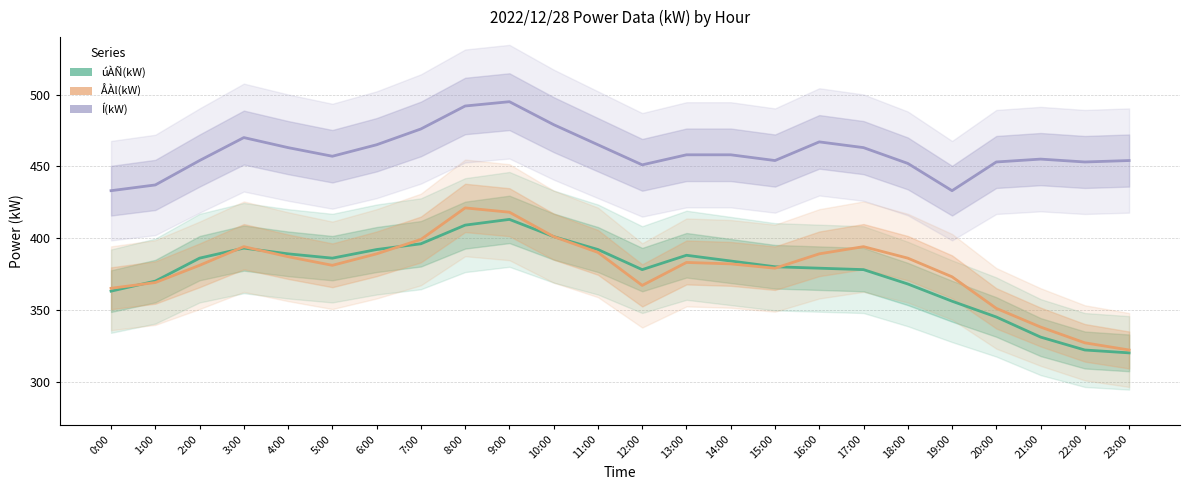

What position from the left is 5:00?

6